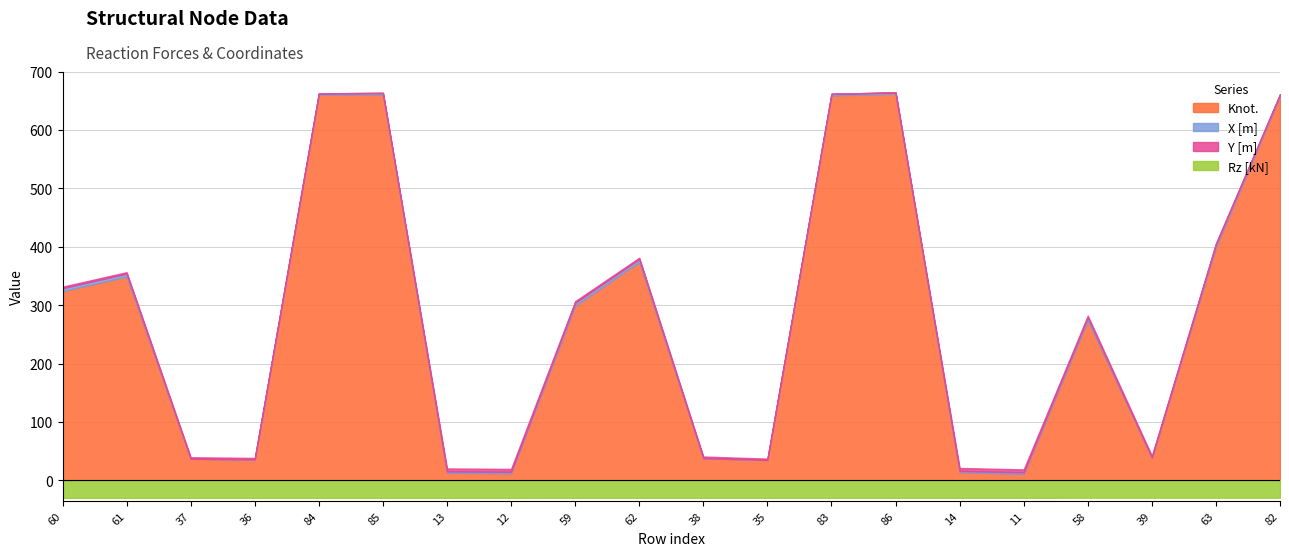

How many positive values does the X [m] series have?

15